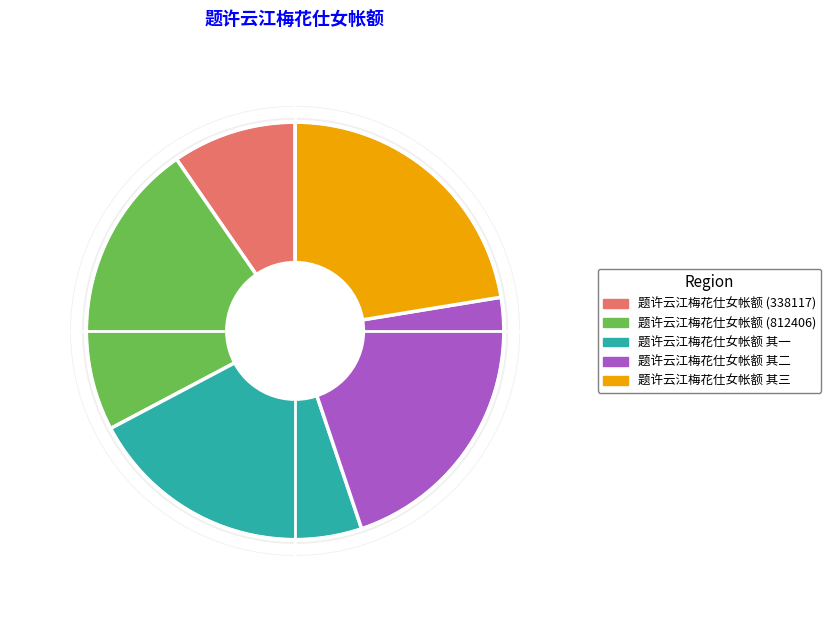

Which category has the biggest portion of the pie?

题许云江梅花仕女帐额 (812406)